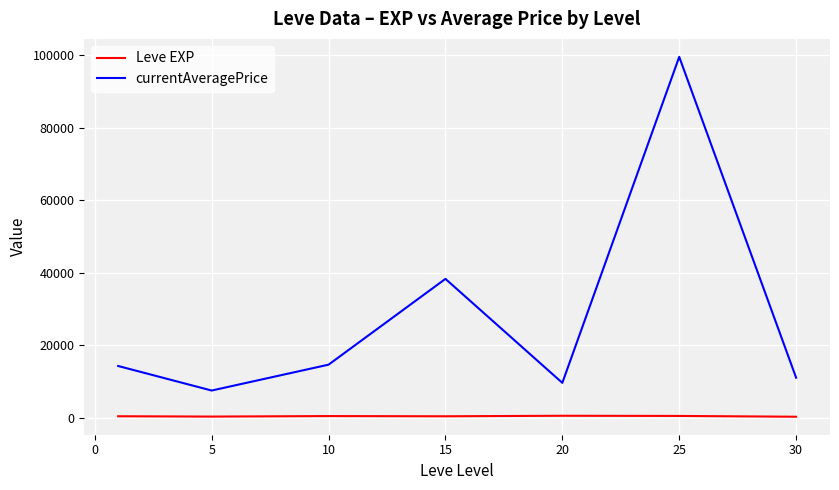

List the series in order of their peak value, highest first.

currentAveragePrice, Leve EXP